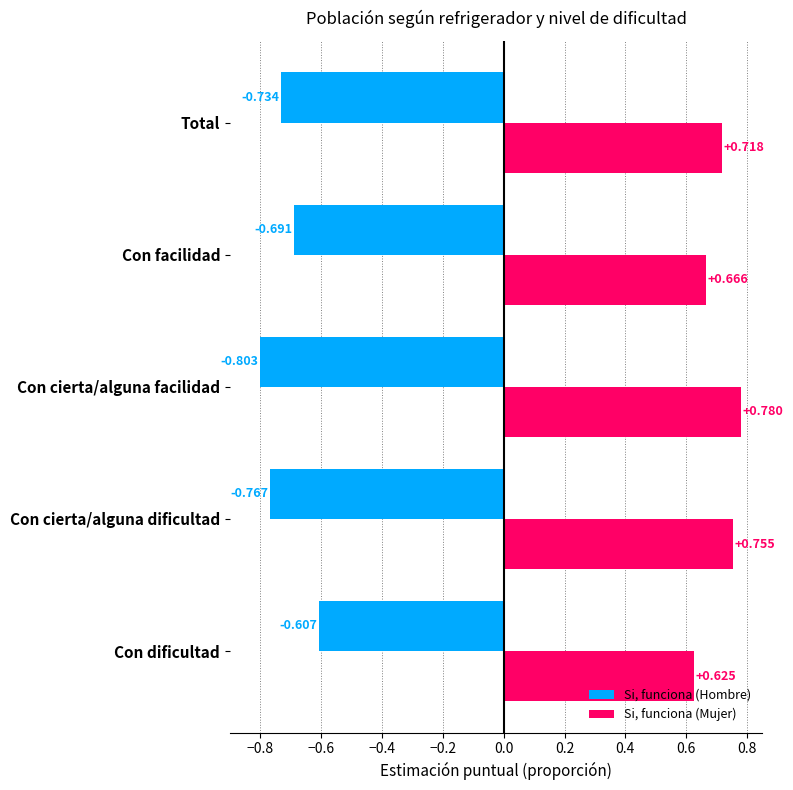

Which series has the largest total across all categories?

Si, funciona (Mujer)